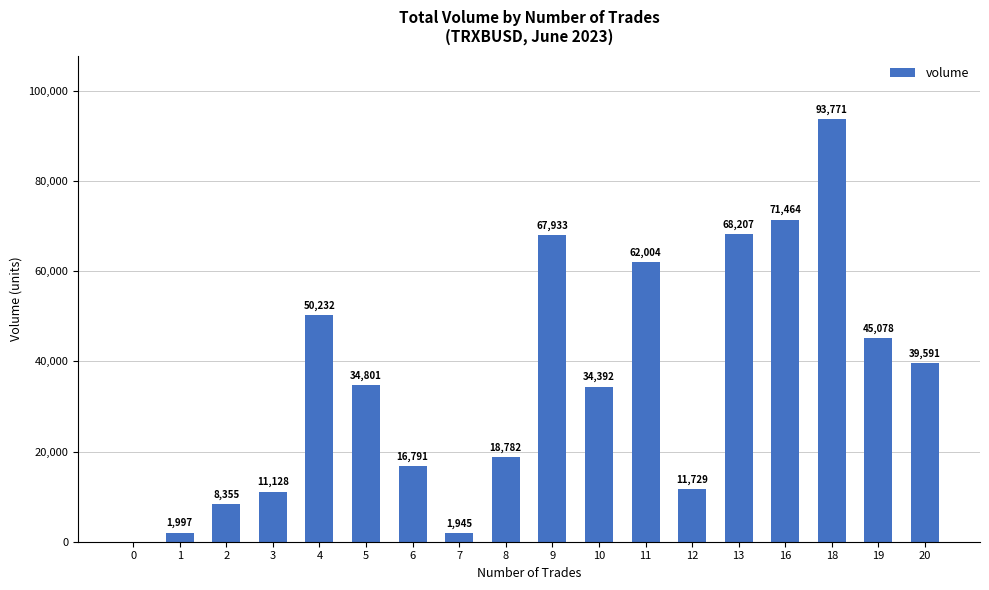

How many positive values are there?

17